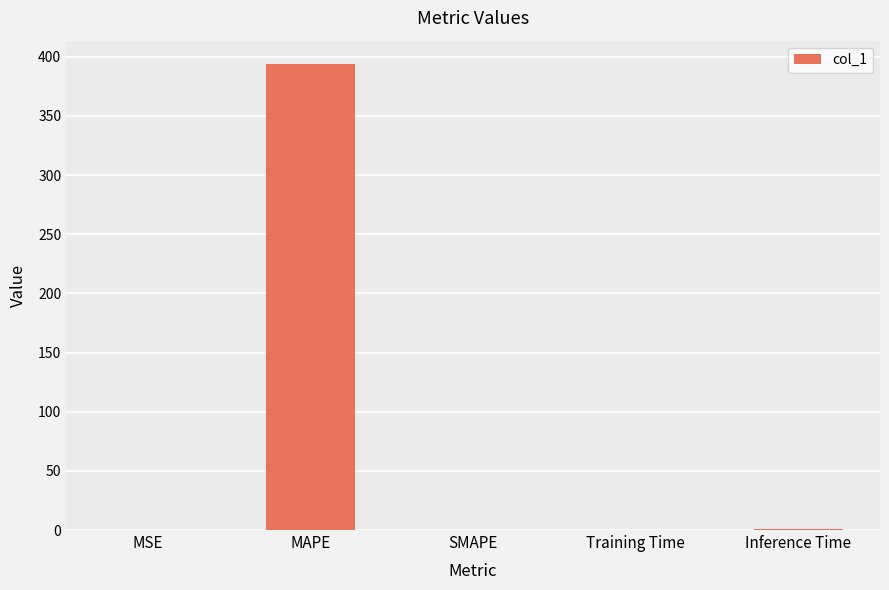

Which label corresponds to the largest value in the chart?

MAPE